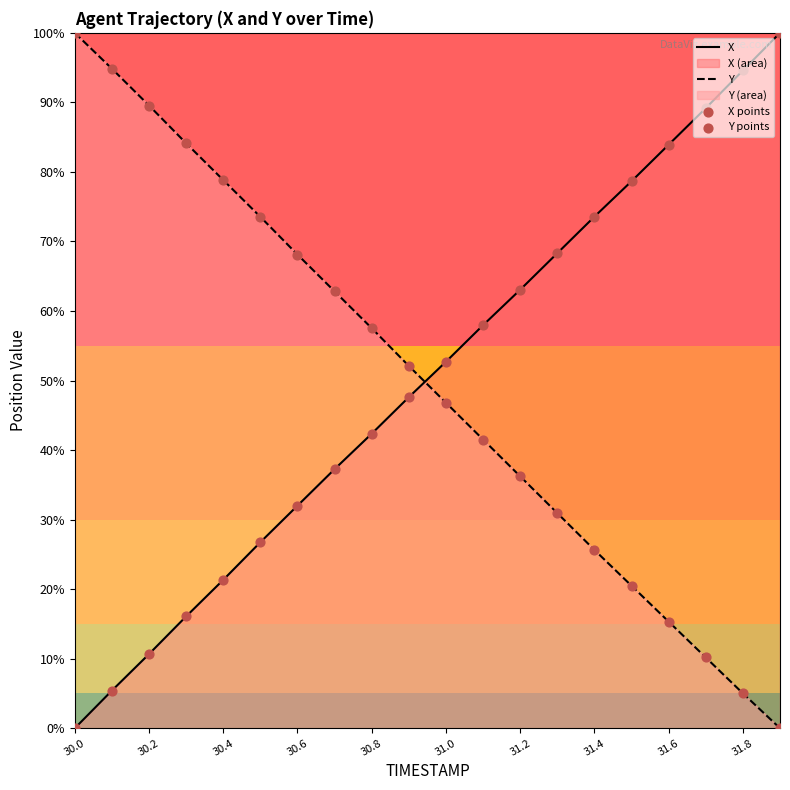

What is the difference between the highest and lowest values at 31.4?

47.9